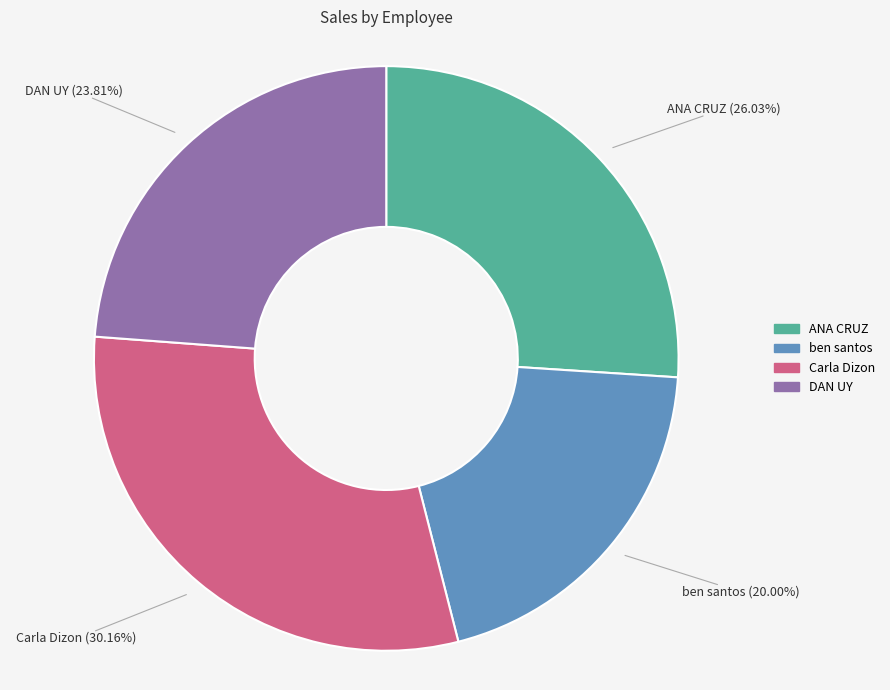

How many segments does this pie chart have?

4